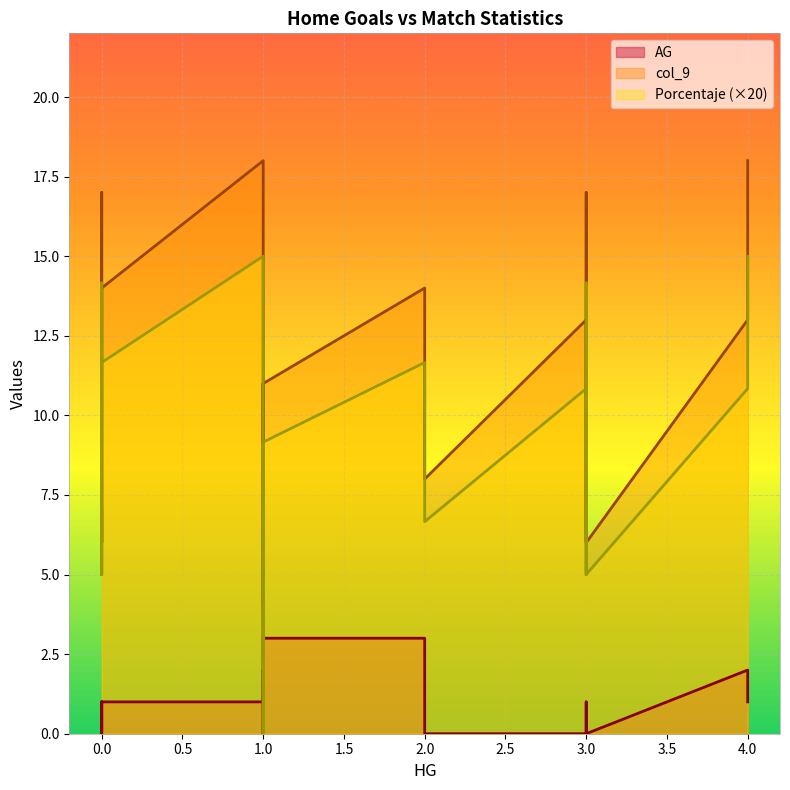

True or false: Porcentaje and col_9 cross at least once.

False